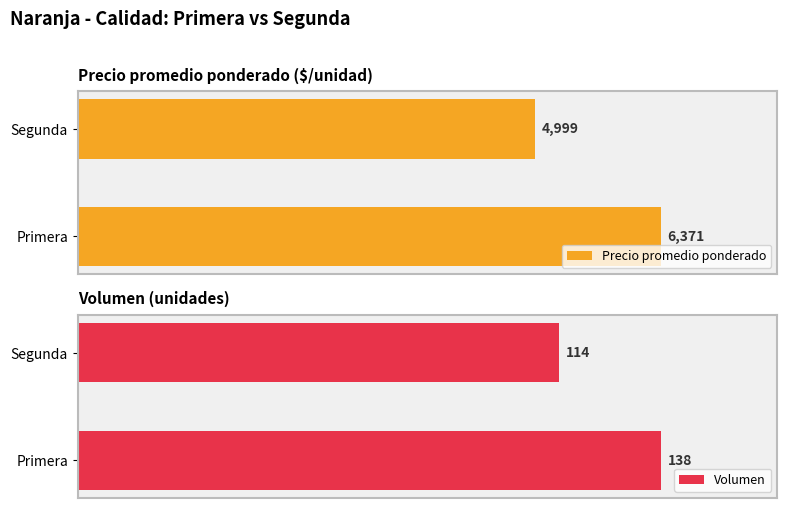

Rank the categories by Precio promedio ponderado value from highest to lowest.

Primera, Segunda